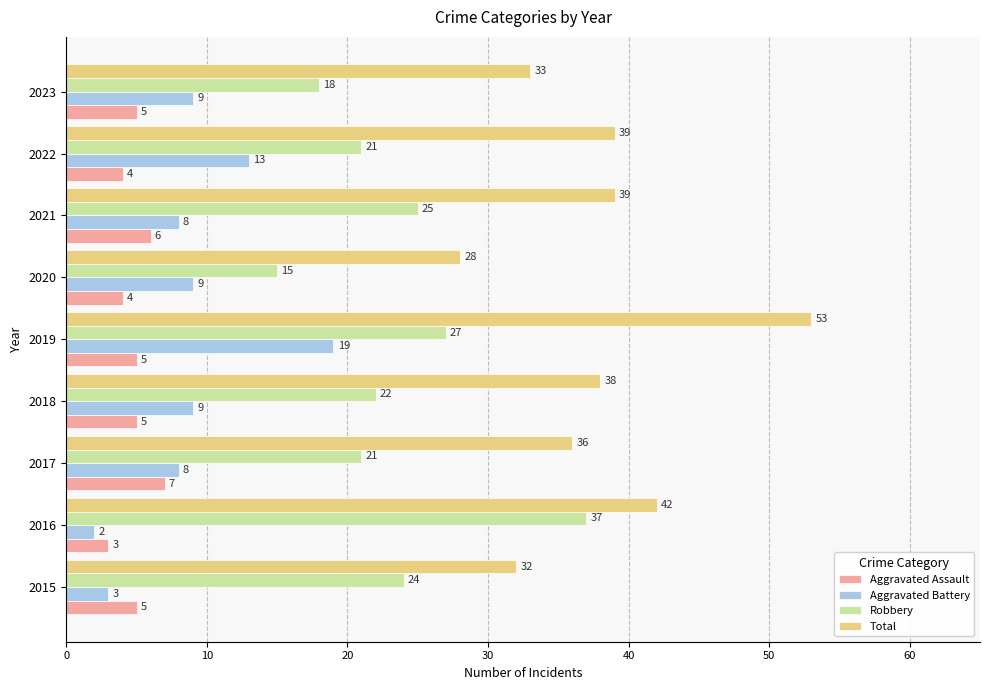

What is the maximum value shown in the chart?

53